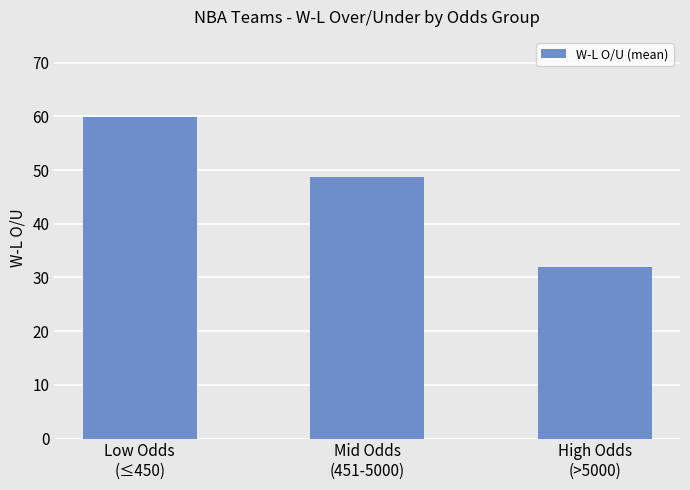

What position from the right is High Odds
(>5000)?

1